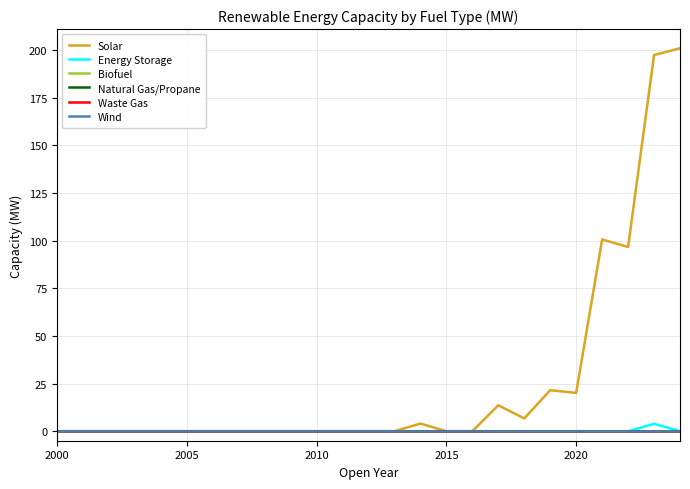

True or false: Biofuel and Wind cross at least once.

False